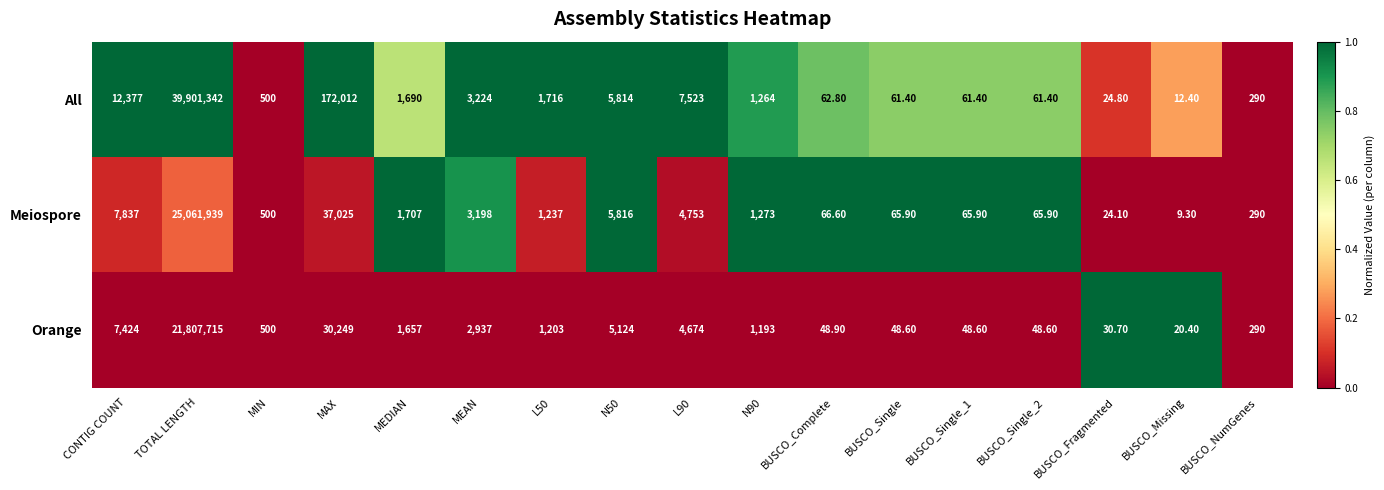

At which label is All closest to 19950677?

MAX